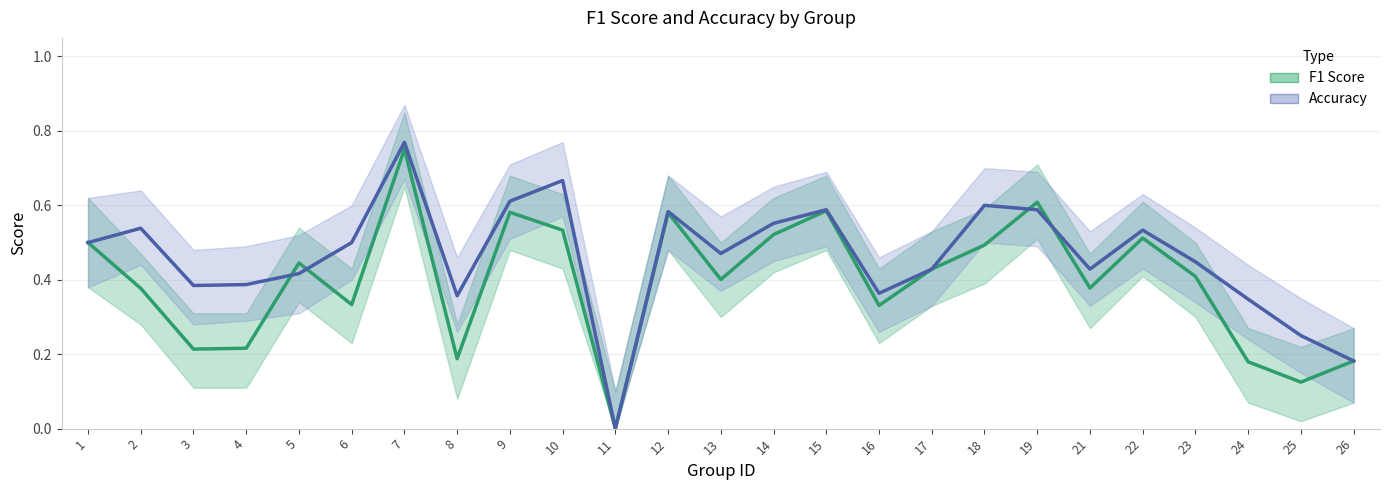

True or false: Accuracy has a value of 0.6 at 4.

False